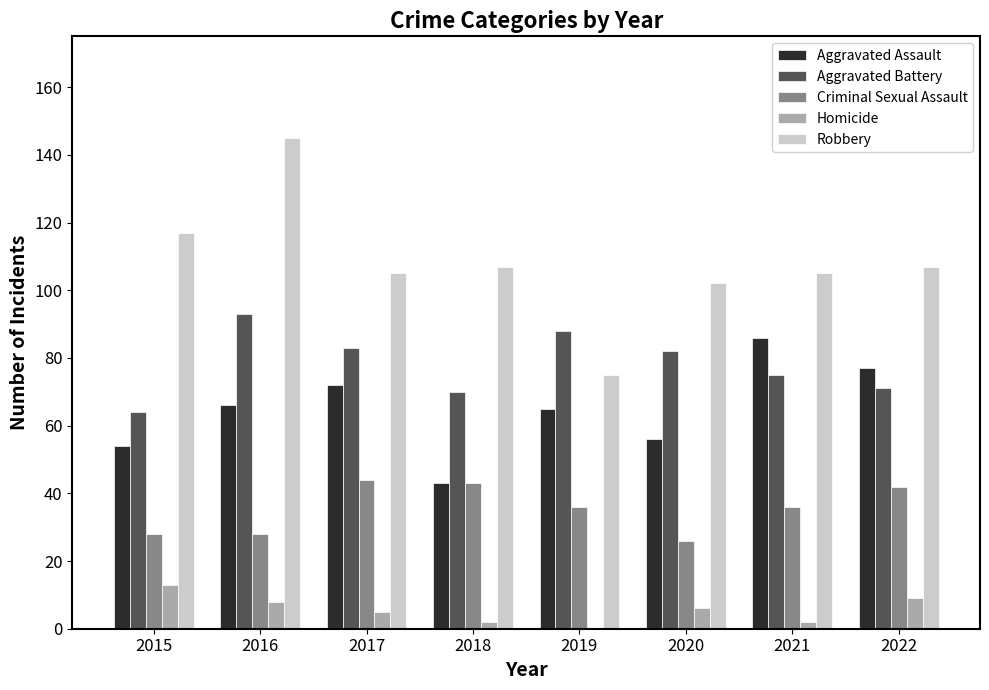

The value of Aggravated Battery at 2020 is 109. True or false?

False